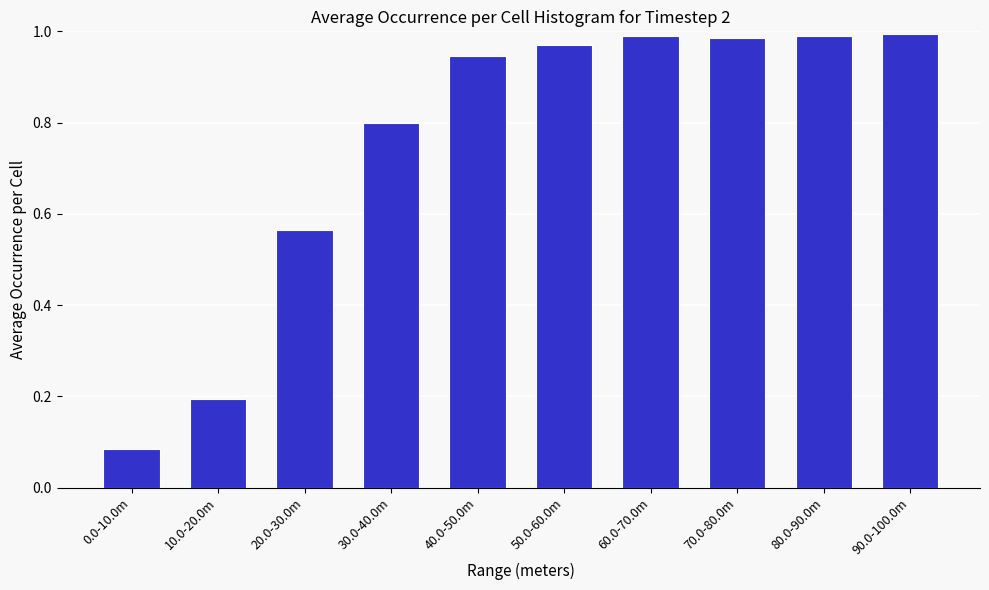

The chart shows a value of 0.2 at 10.0-20.0m. True or false?

True